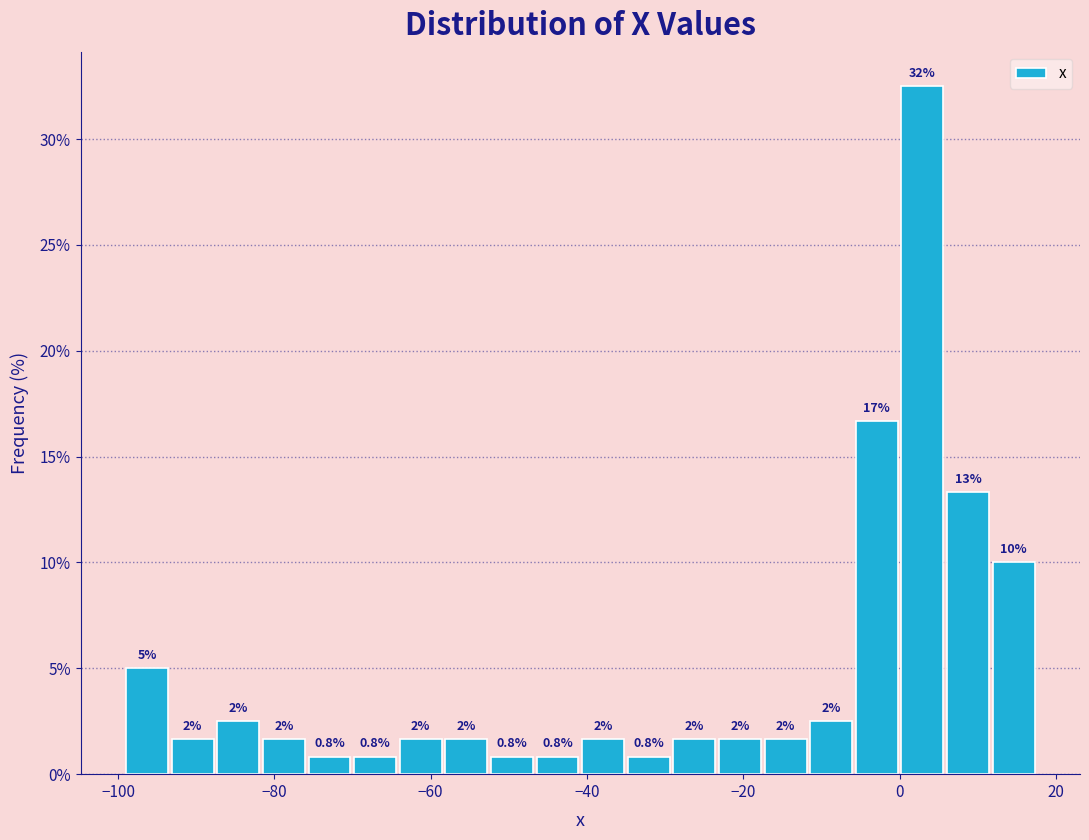

Read against the x-axis, roughly where is the centre of the tallest bar?

2